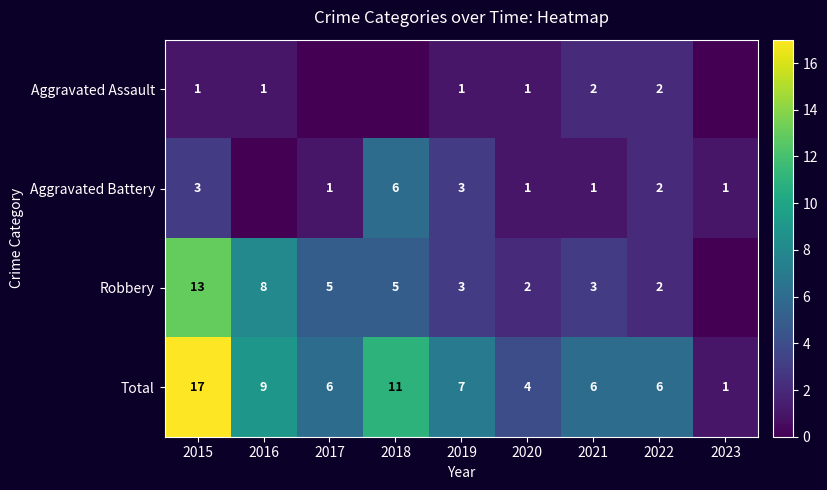

True or false: Total has a value of 6 at 2017.

True